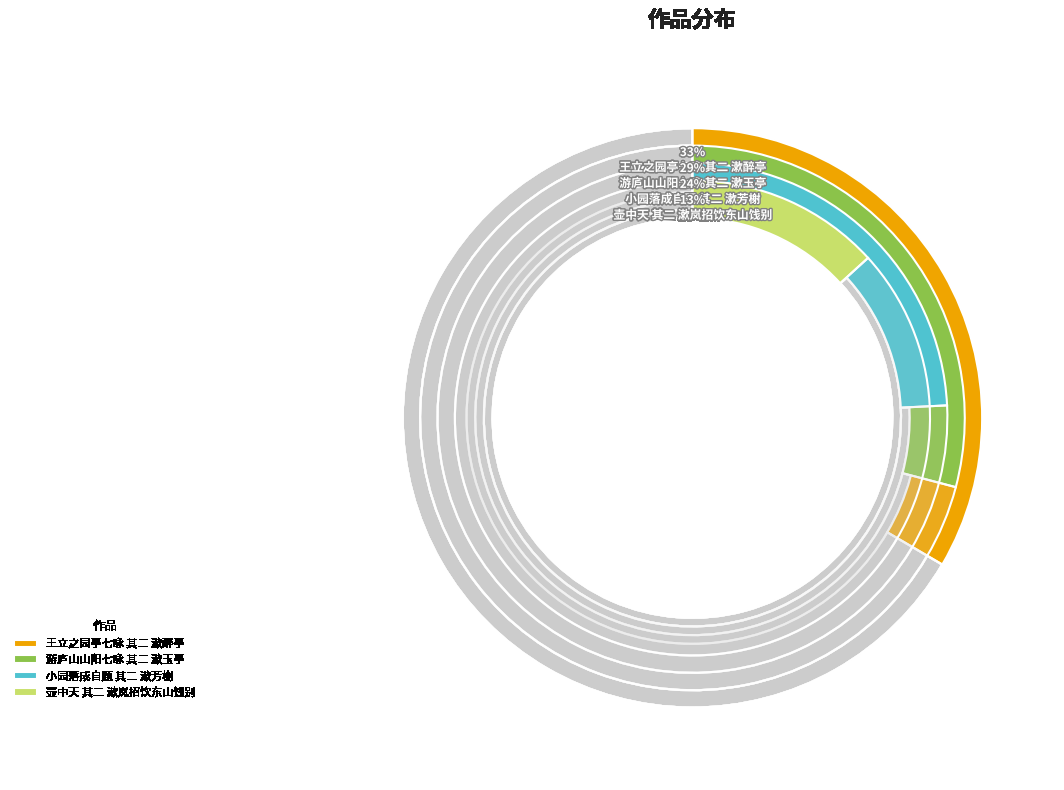

To the nearest percent, what percentage of the pie is 游庐山山阳七咏 其二 漱玉亭?

29%